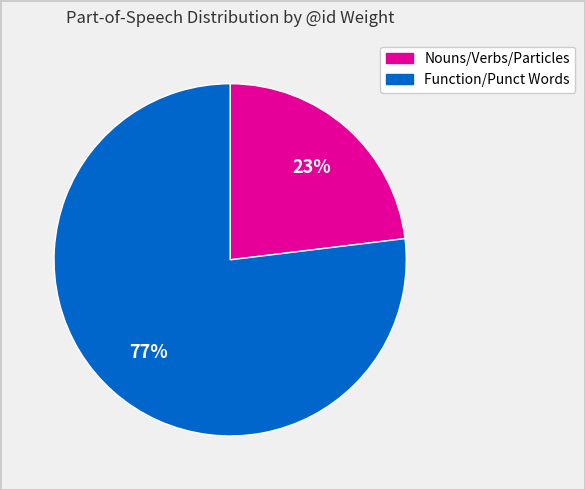

To the nearest percent, what is the difference between the largest and smallest slice percentages?

54%